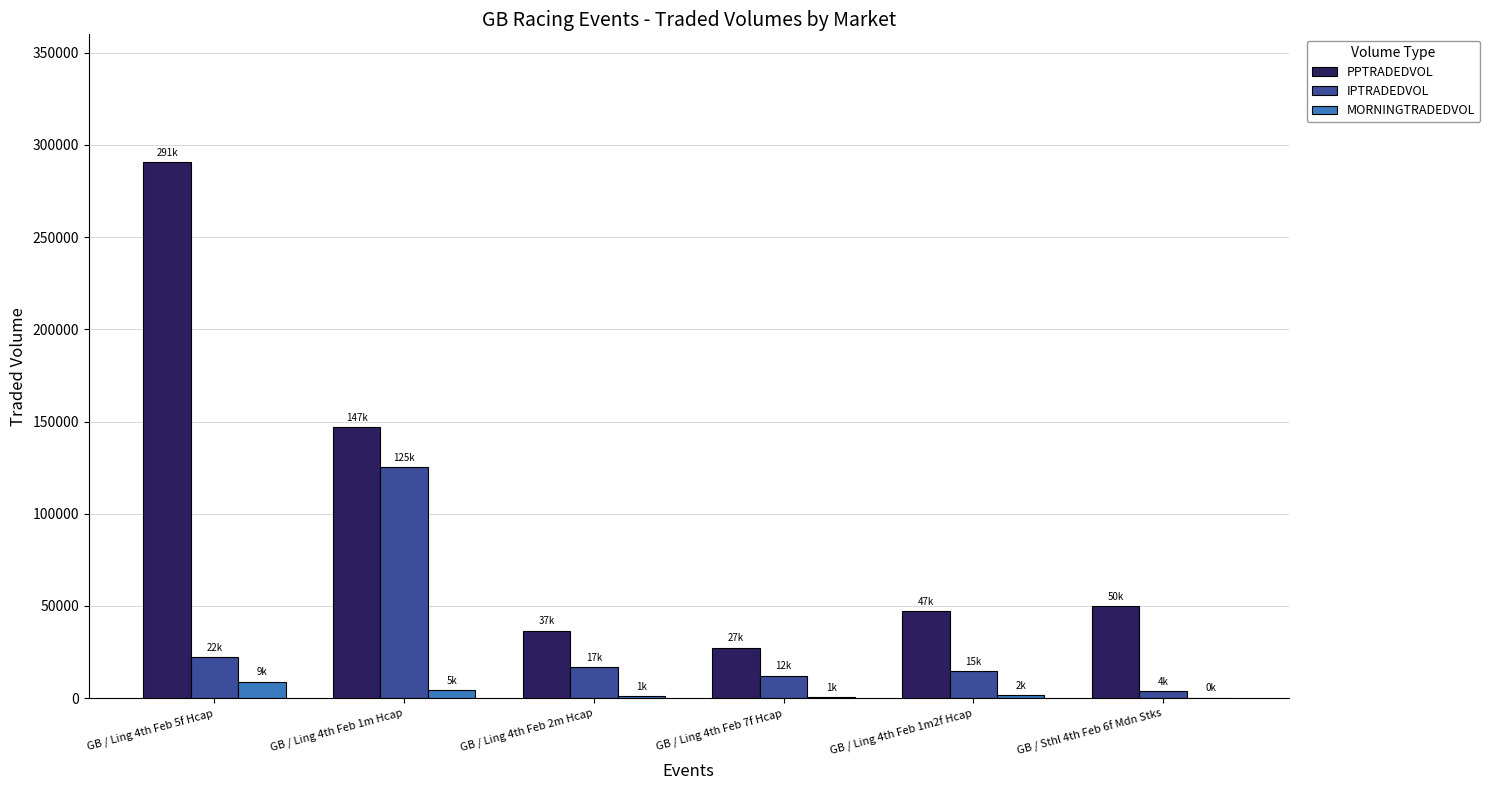

The value of PPTRADEDVOL at GB / Ling 4th Feb 2m Hcap is 36676.4. True or false?

True